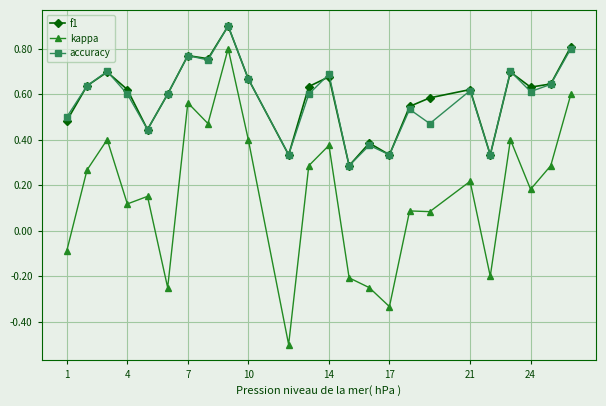

At how many categories does at least one series exceed 0?

24